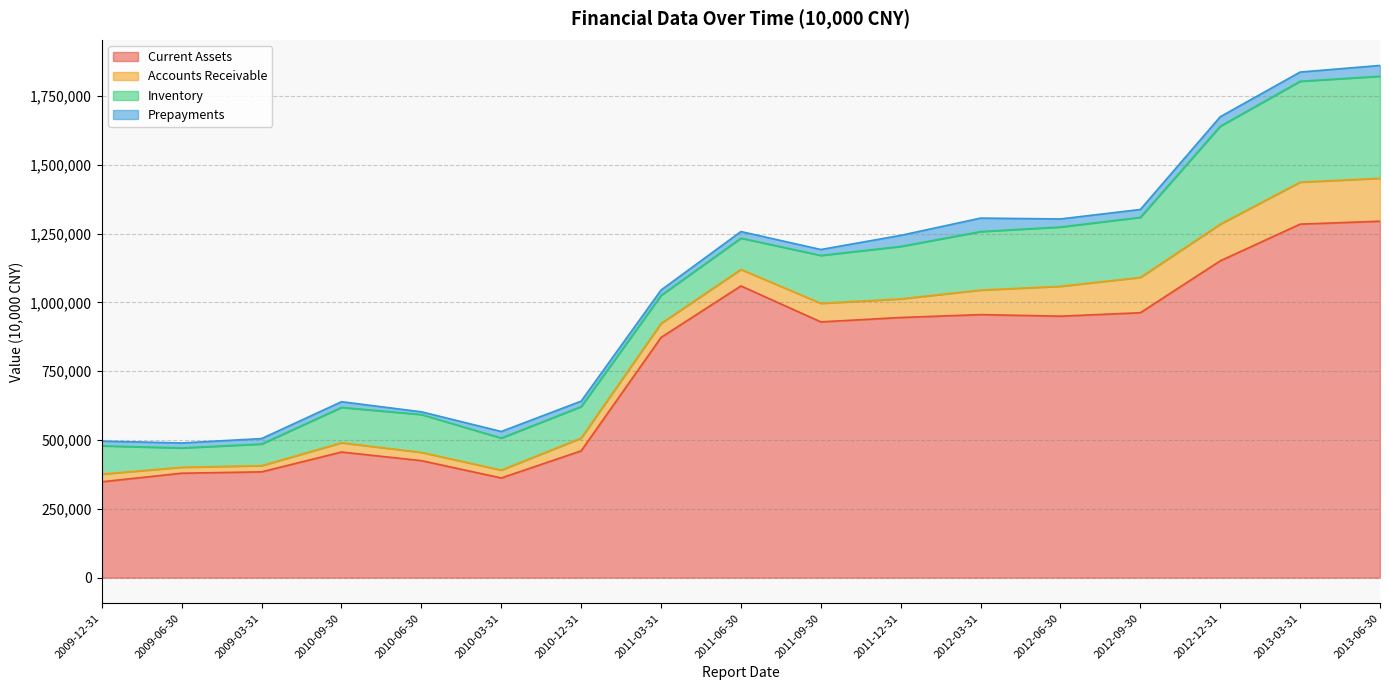

Does the chart display data point markers on the line(s)?

No